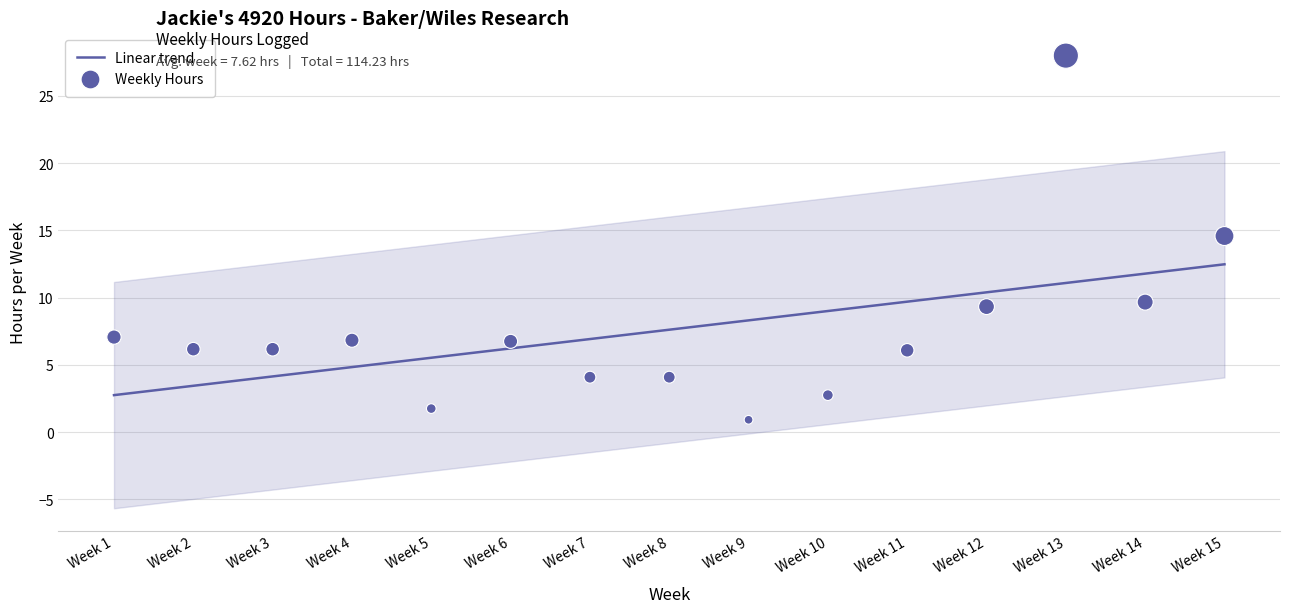

Which series reaches the maximum Y coordinate?

Weekly Hours